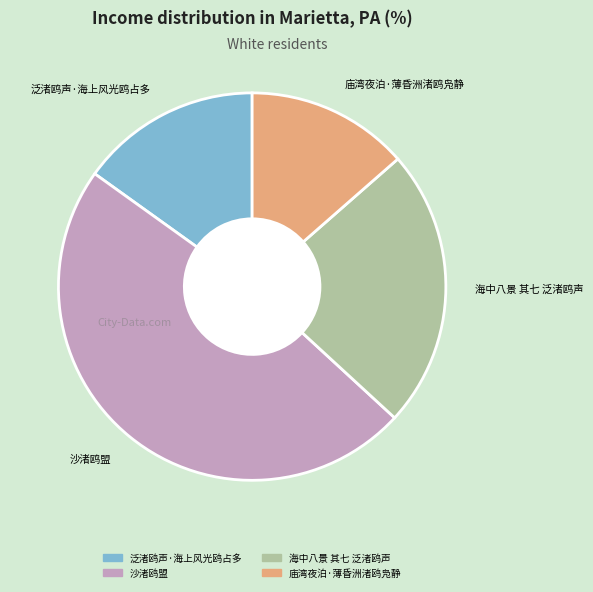

Rank the categories by value from lowest to highest.

庙湾夜泊·薄昏洲渚鸥凫静, 泛渚鸥声·海上风光鸥占多, 海中八景 其七 泛渚鸥声, 沙渚鸥盟